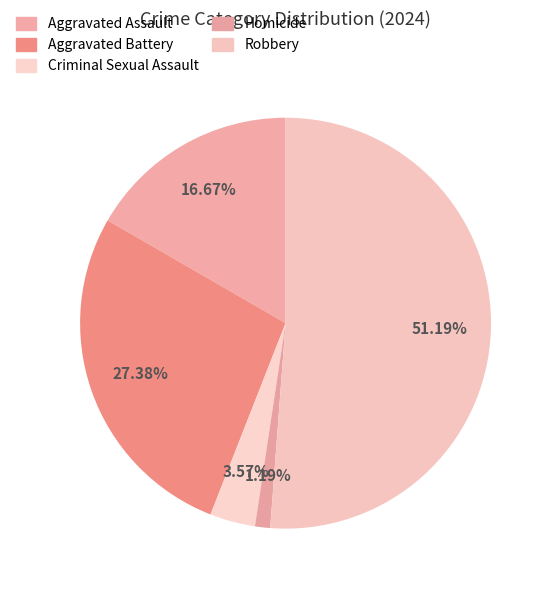

Does Homicide account for over 50% of the chart?

No